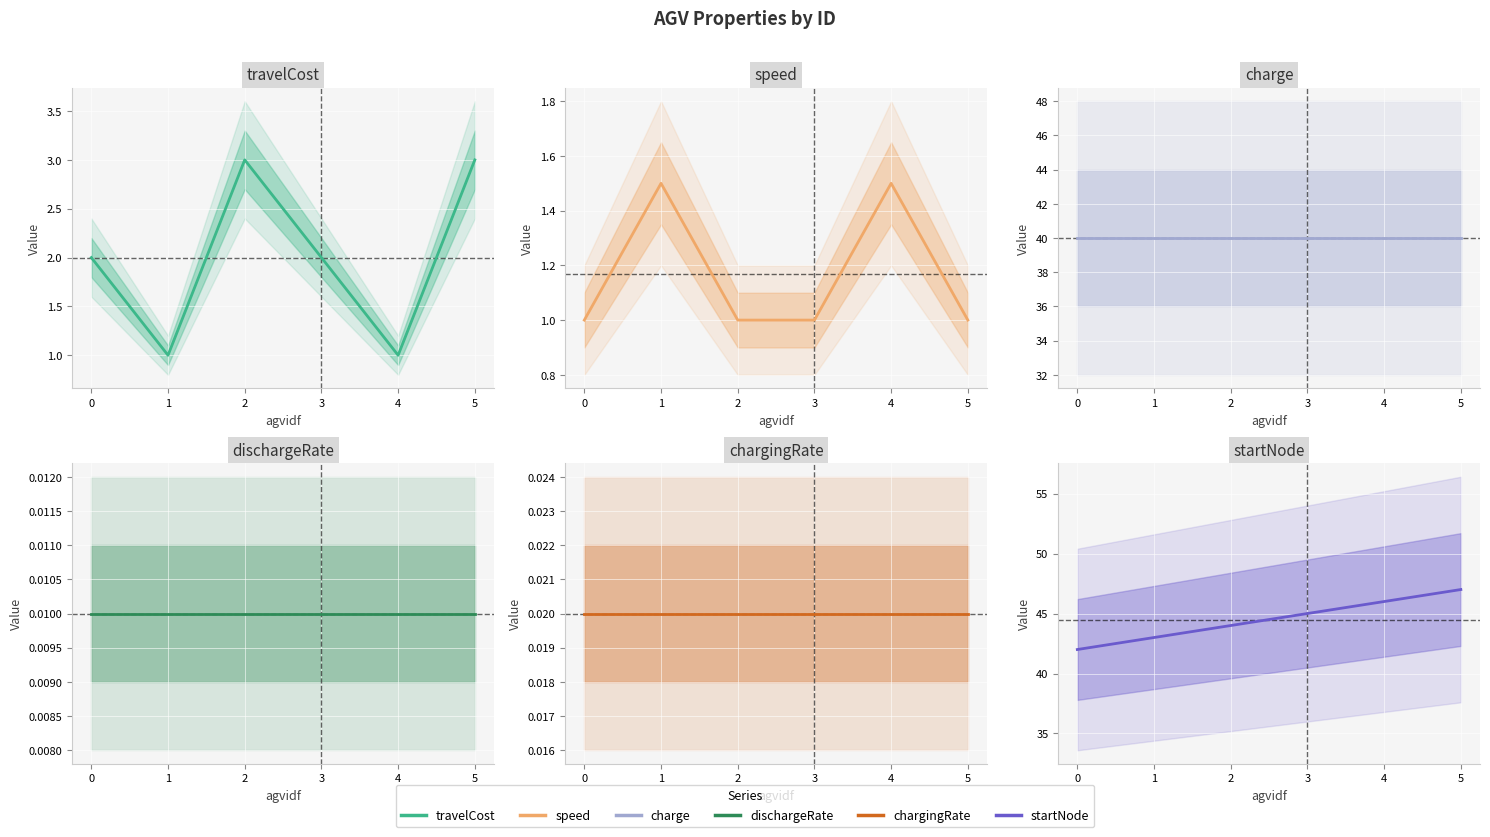

At how many categories does at least one series exceed 21?

6